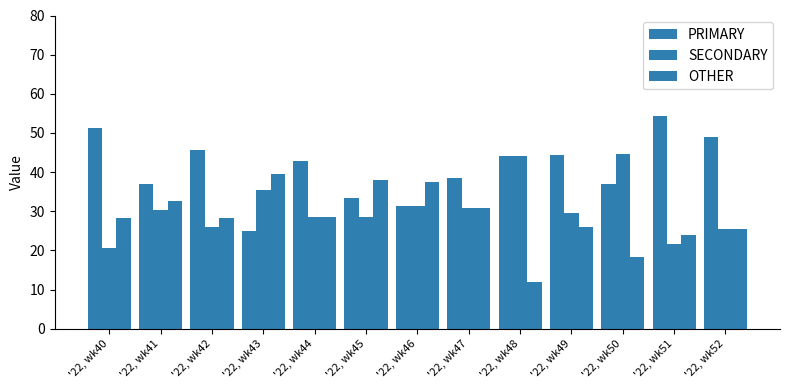

Does the chart contain any negative values?

No